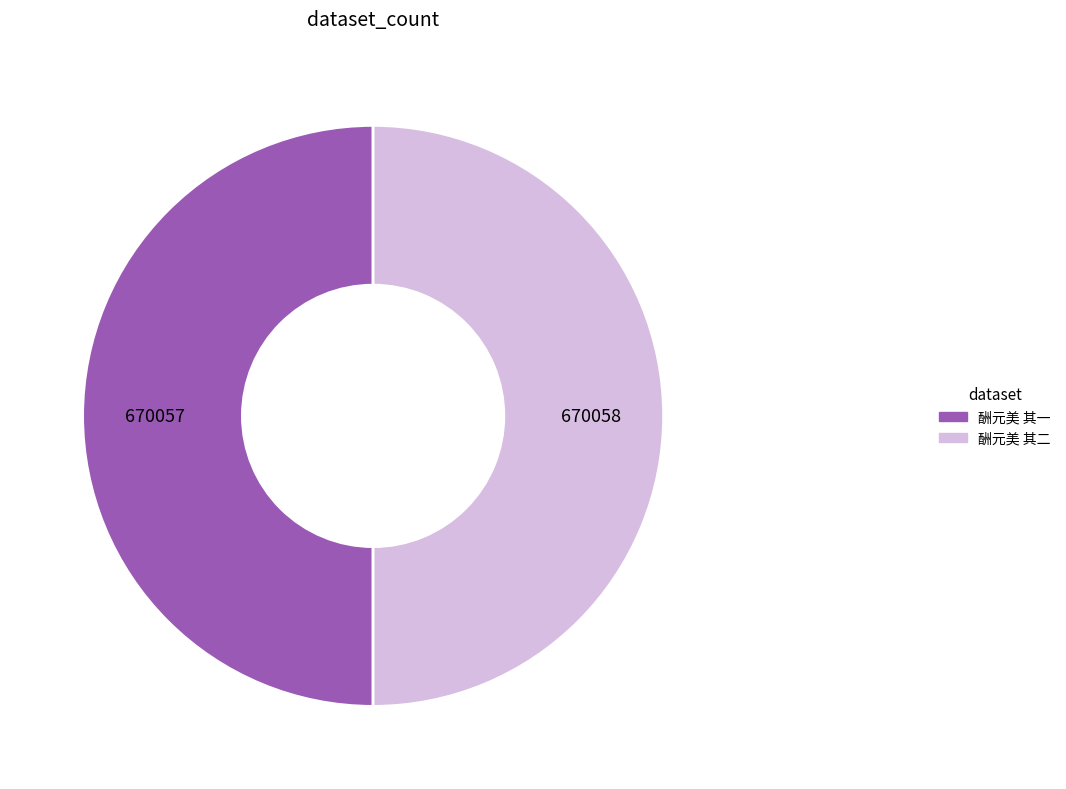

What is the ratio of the value at 酬元美 其二 to the value at 酬元美 其一?

1.0